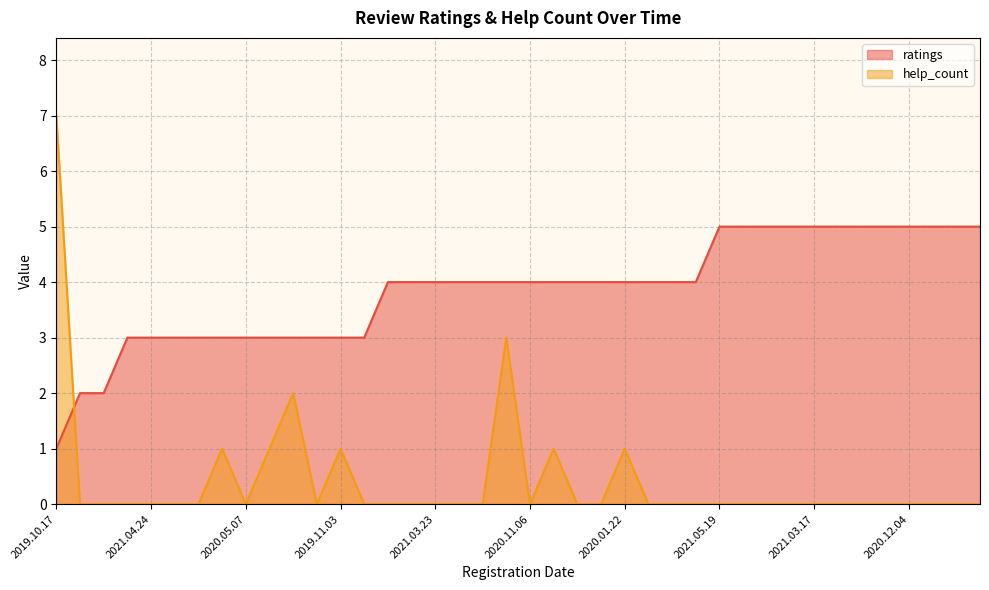

Reading left to right, extract all data points from this chart.

help_count: 7	0	0	0	0	0	0	1	0	1	2	0	1	0	0	0	0	0	0	3	0	1	0	0	1	0	0	0	0	0	0	0	0	0	0	0	0	0	0	0
ratings: 1	2	2	3	3	3	3	3	3	3	3	3	3	3	4	4	4	4	4	4	4	4	4	4	4	4	4	4	5	5	5	5	5	5	5	5	5	5	5	5